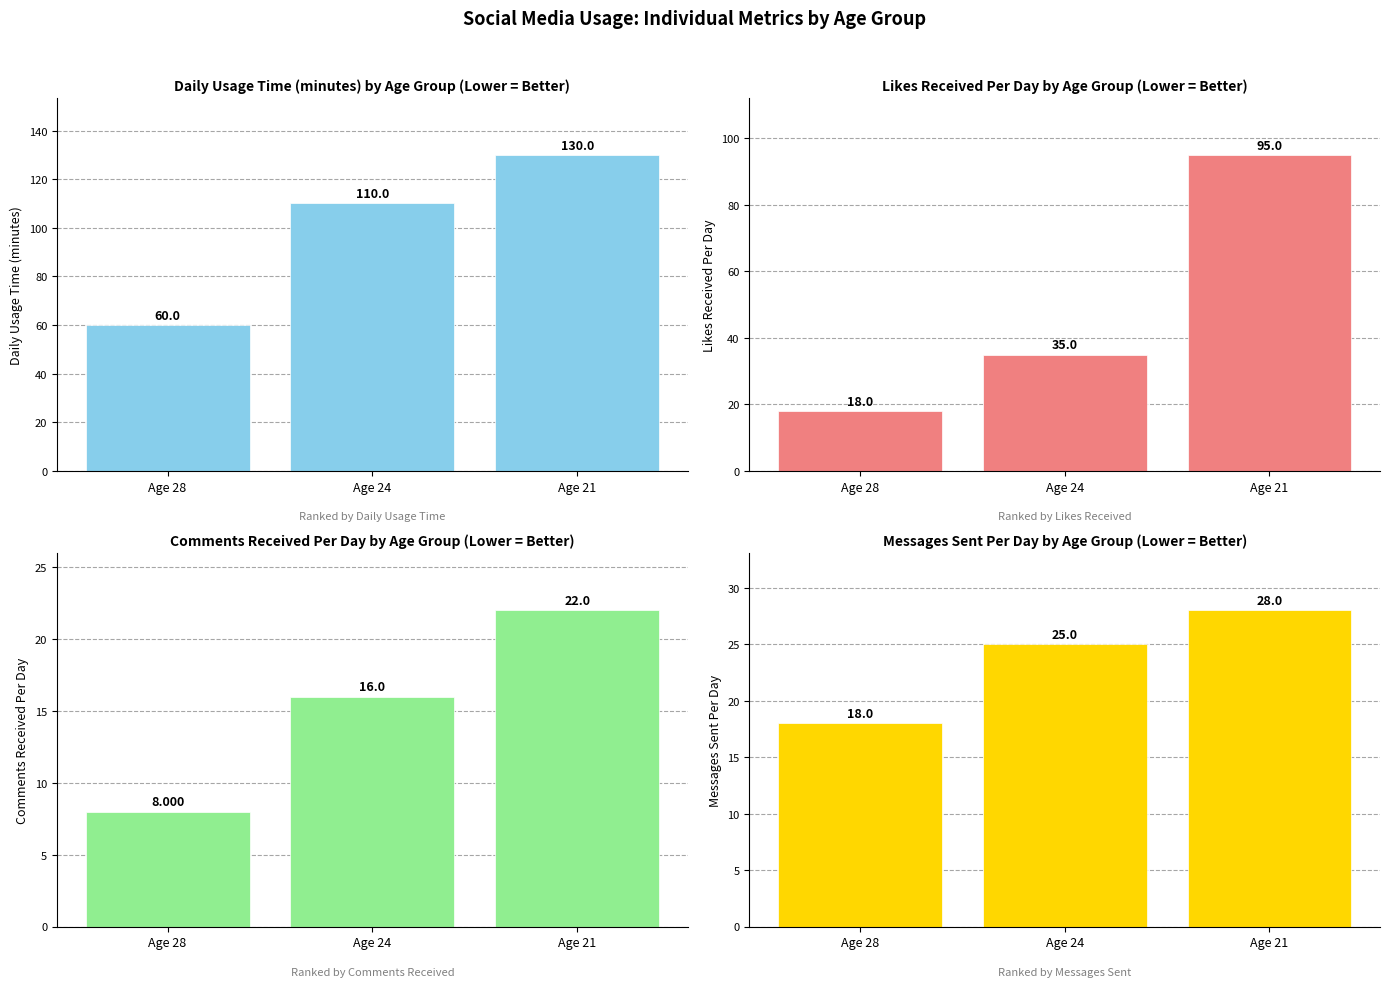

List the labels in order of Messages_Sent_Per_Day value, largest first.

Age 21, Age 24, Age 28